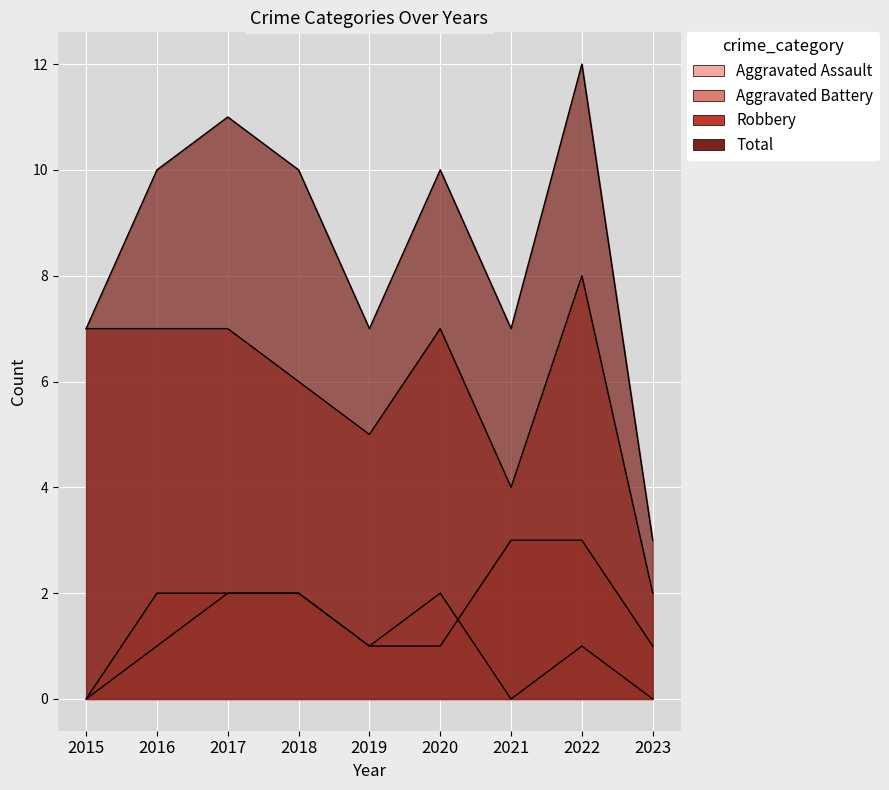

True or false: Robbery and Aggravated Assault intersect in this chart.

False